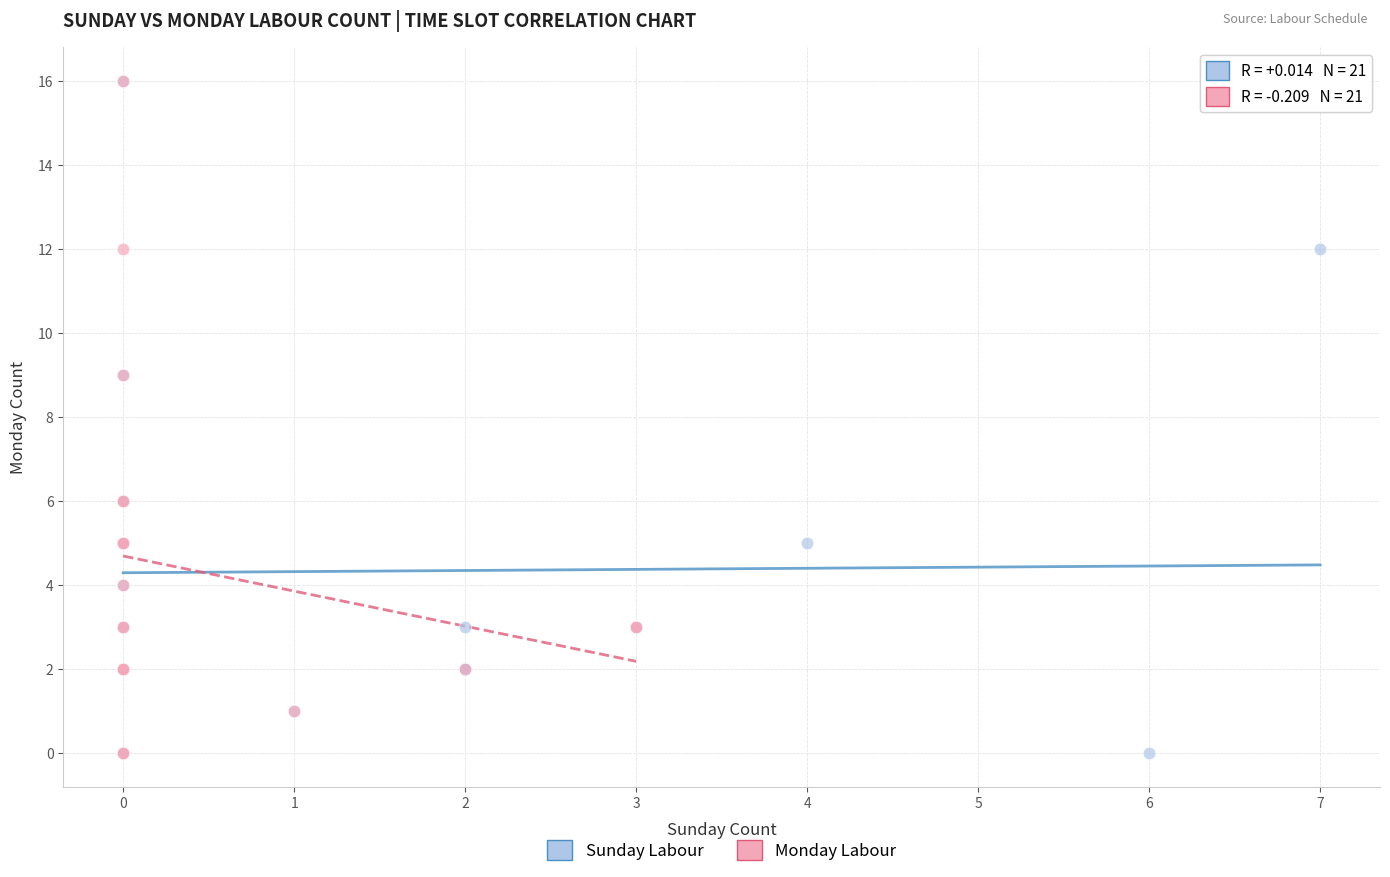

What are all the series names shown in the legend?

Sunday Labour, Monday Labour